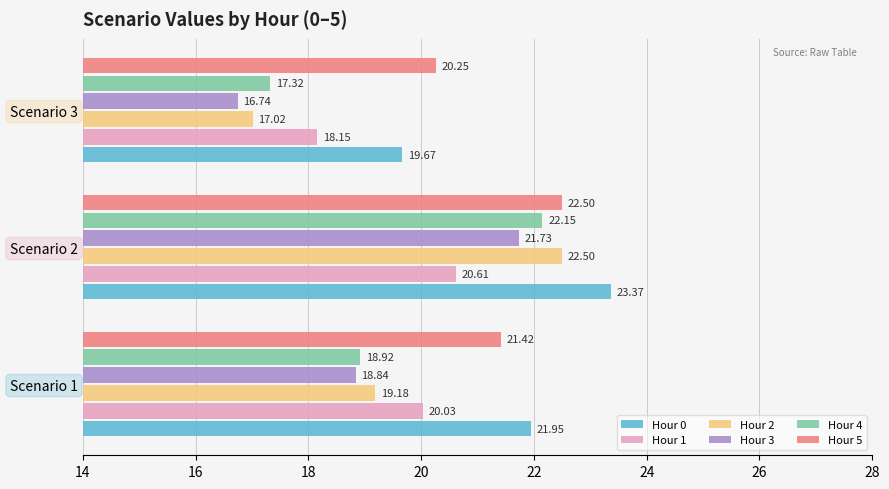

What is the minimum value shown in the chart?

16.7